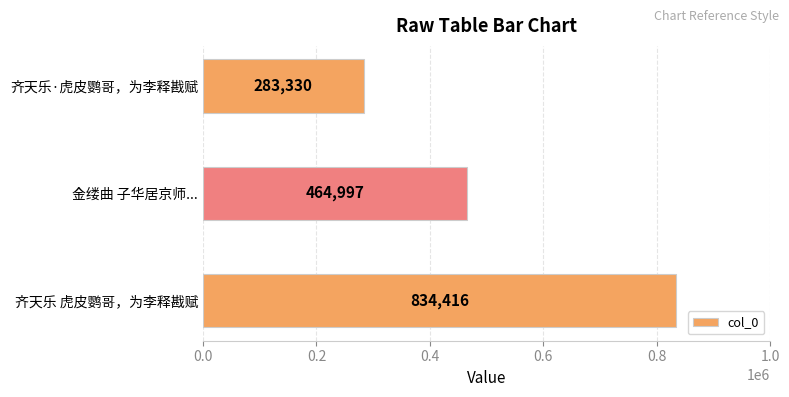

Reading top to bottom, what are all the values shown in this chart?

283330	464997	834416